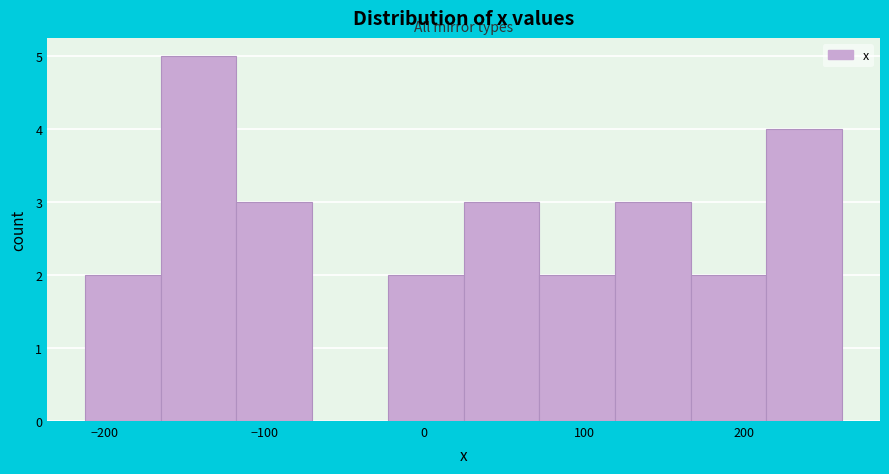

Reading left to right, list every bar in this chart as the range it spans on the x-axis followed by its height. Neither the bar edges nor the heights are printed on the chart, so give them approximately, as read against the axes.

-210 to -160: 2
-160 to -120: 5
-120 to -70: 3
-70 to -20: 0
-20 to 20: 2
20 to 70: 3
70 to 120: 2
120 to 170: 3
170 to 210: 2
210 to 260: 4